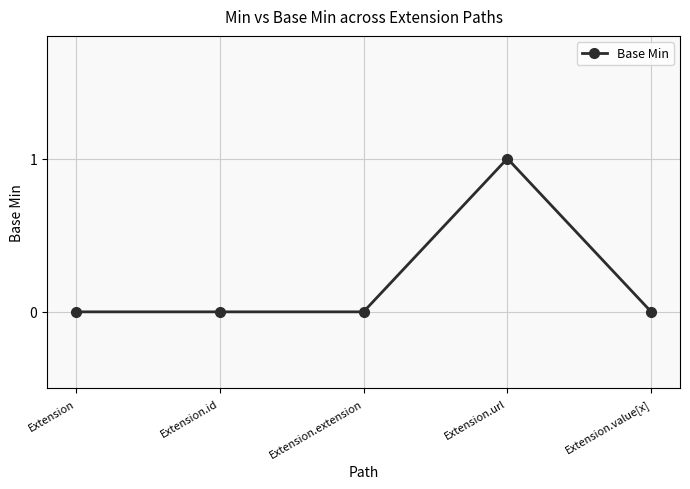

Which label corresponds to the largest value in the chart?

Extension.url